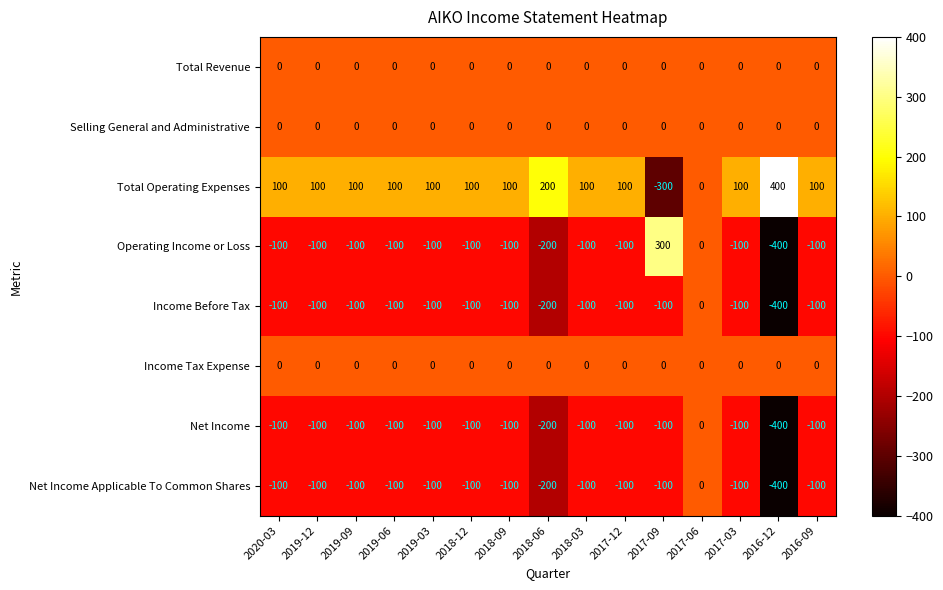

Count the number of data series in this chart.

8